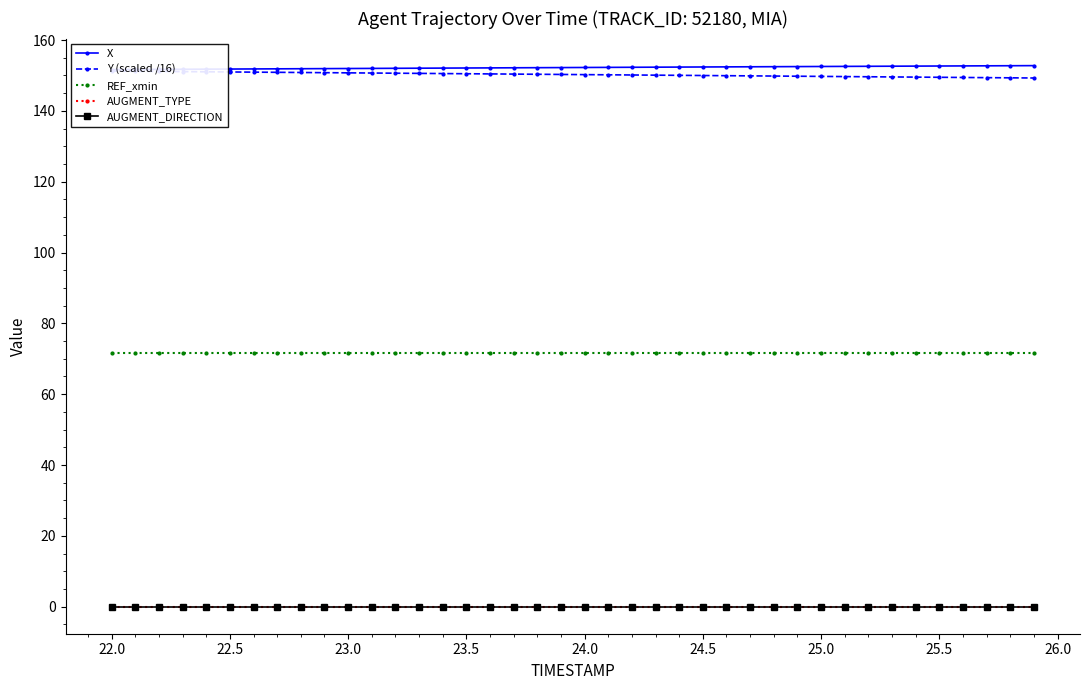

True or false: AUGMENT_TYPE has more than 0 points higher than both neighbors.

False